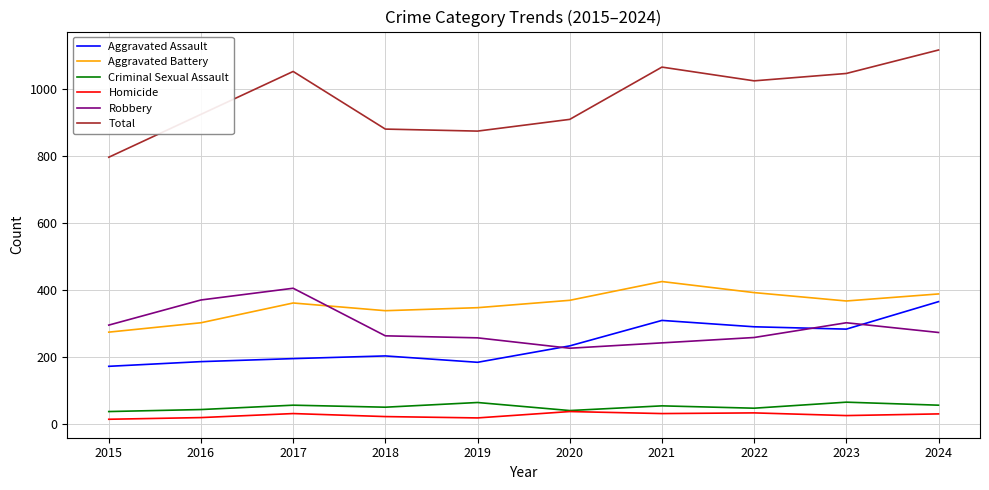

Is the value of Criminal Sexual Assault at 2023 greater than the value of Homicide at 2023?

Yes